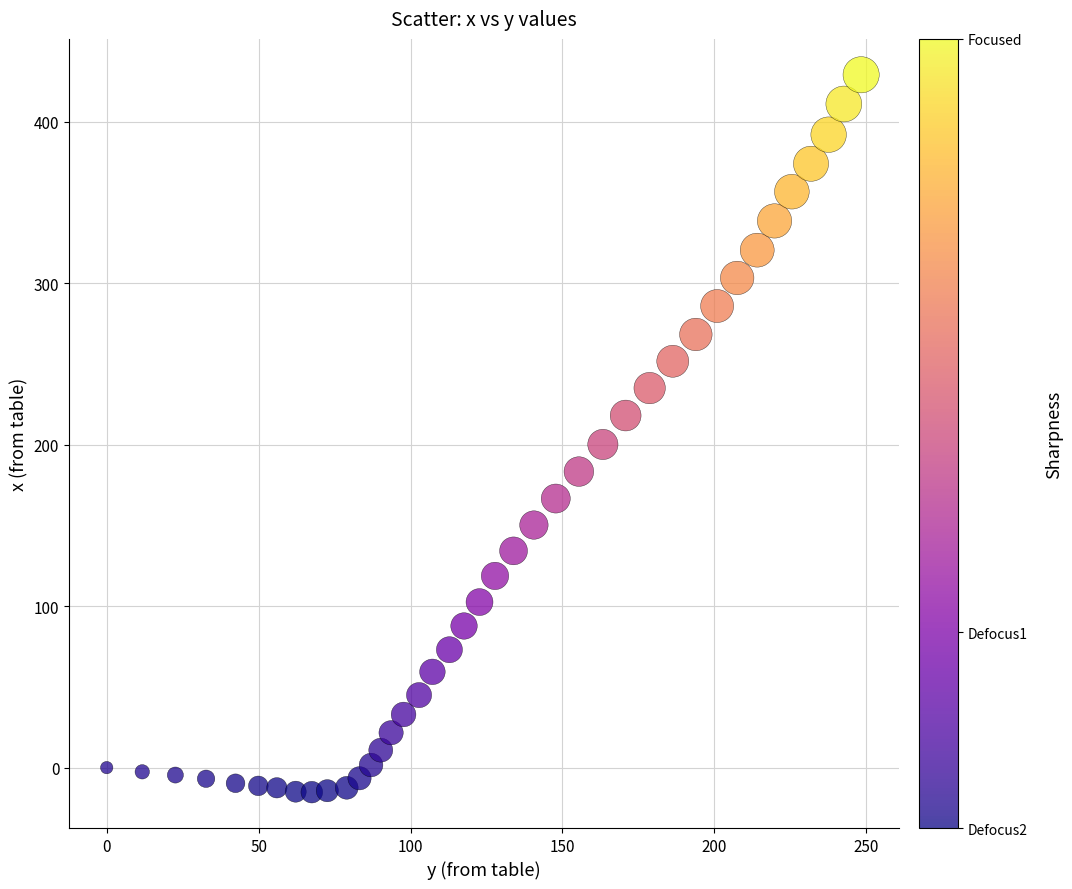

What is the range of Y values (max minus min)?

444.2